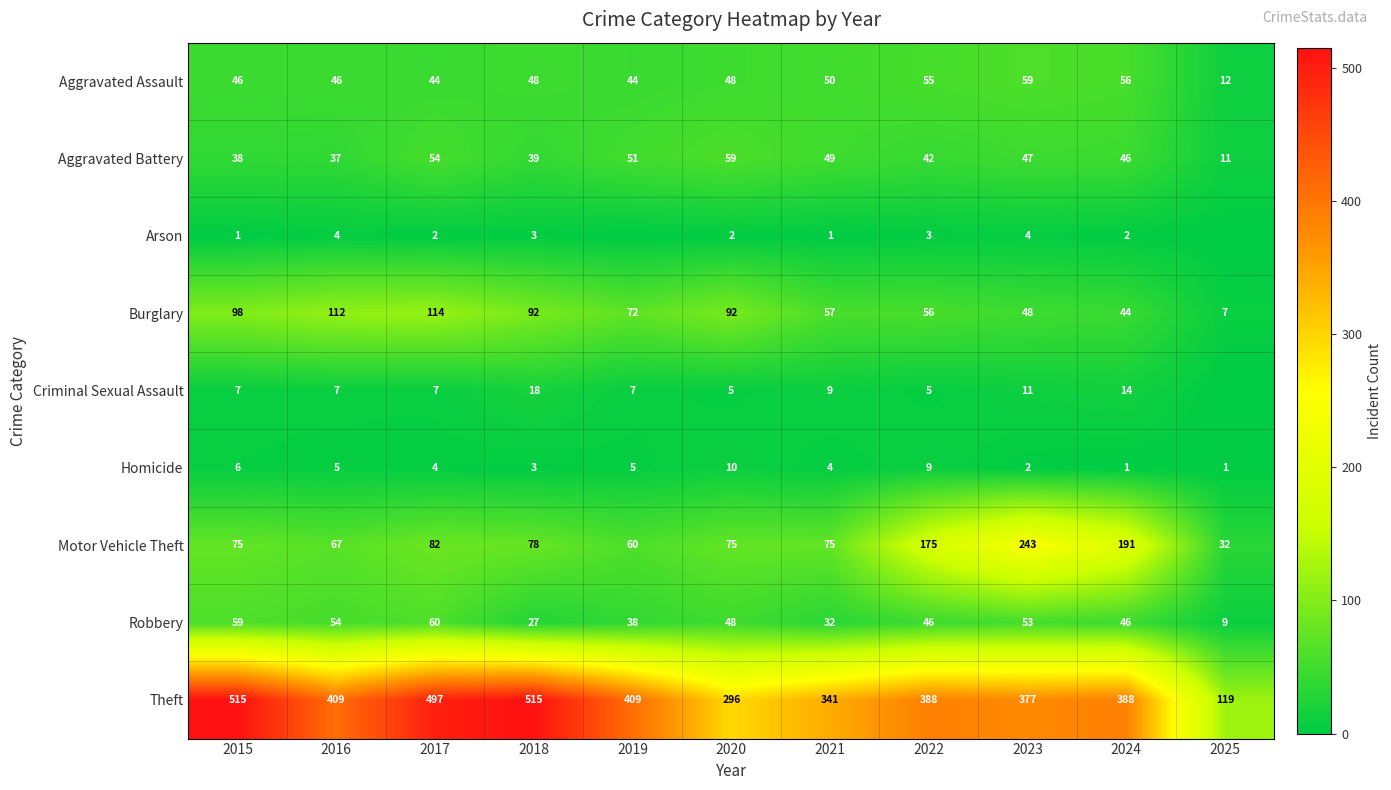

What is the sum of the Motor Vehicle Theft values at 2021 and 2025?

107